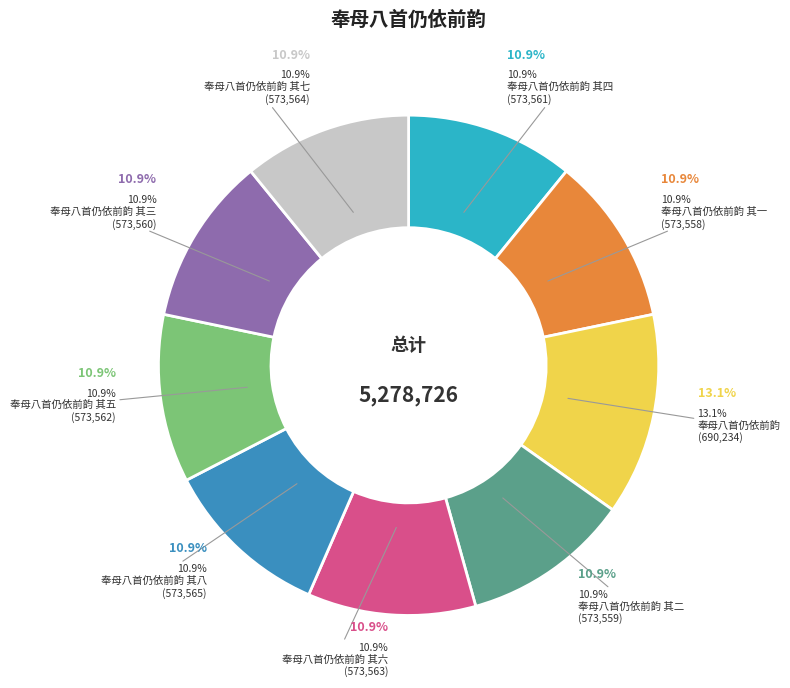

What is the ratio of the value at 奉母八首仍依前韵 其三 to the value at 奉母八首仍依前韵?

0.8